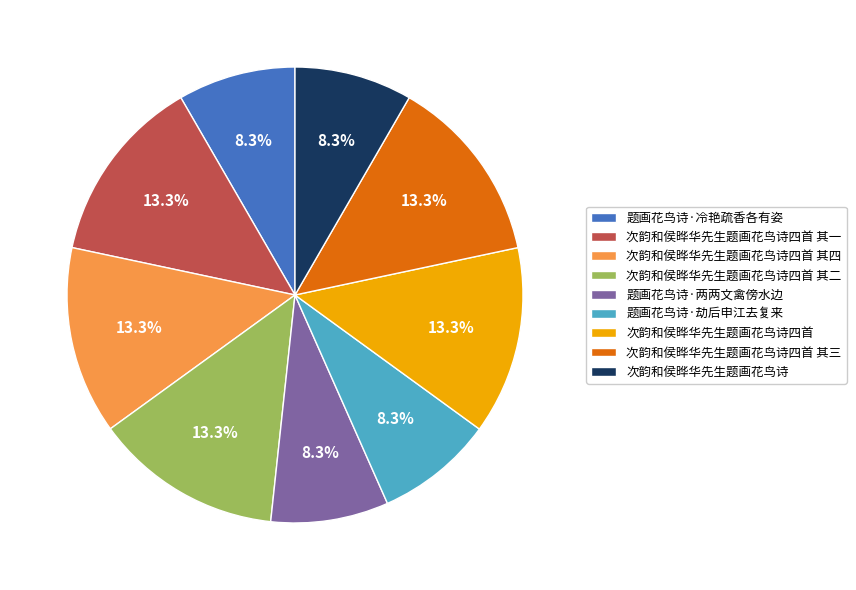

True or false: 次韵和侯晔华先生题画花鸟诗 accounts for 14% of the total.

False